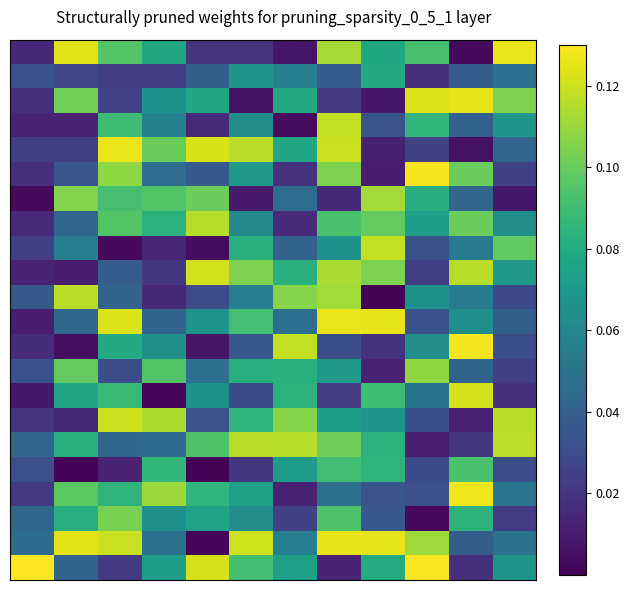

How many categories are shown in the chart?

12